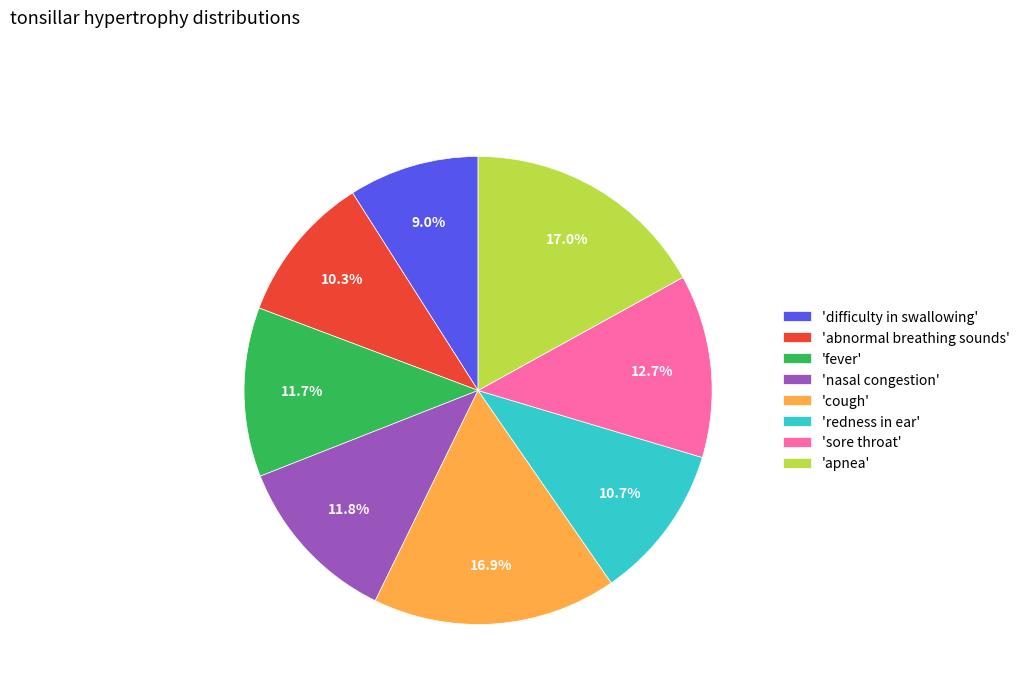

Between 'fever' and 'sore throat', which is larger?

'sore throat'